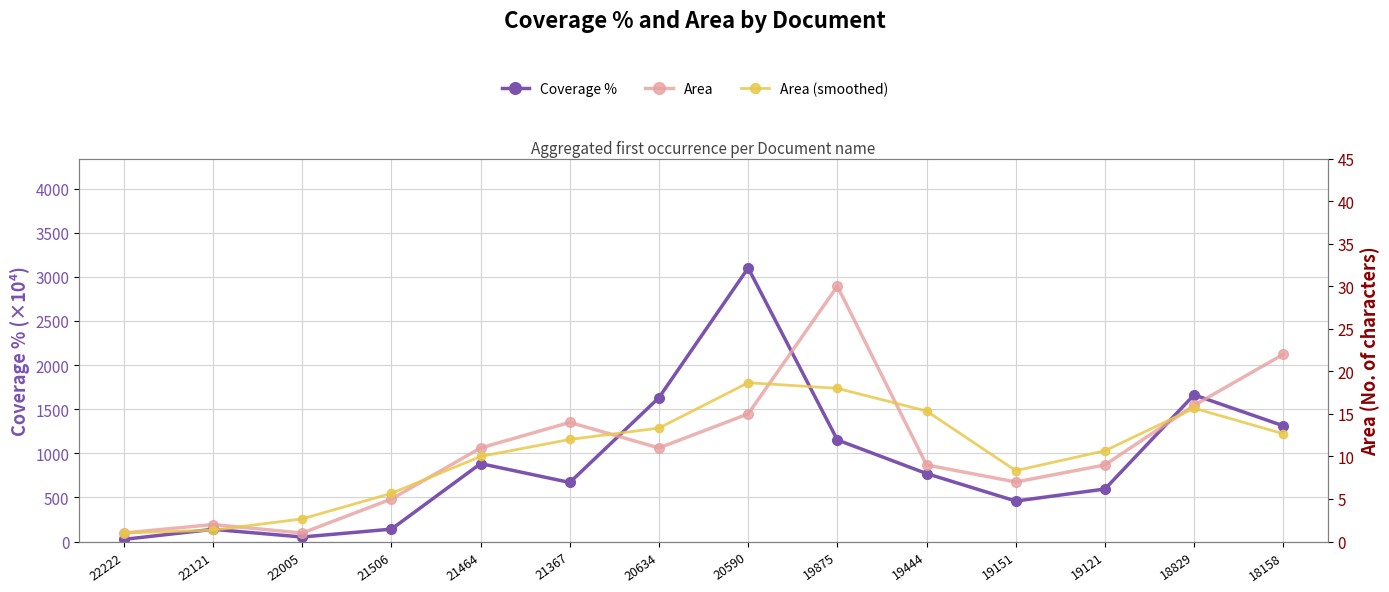

What is the total value across all series at 19444?

794.9